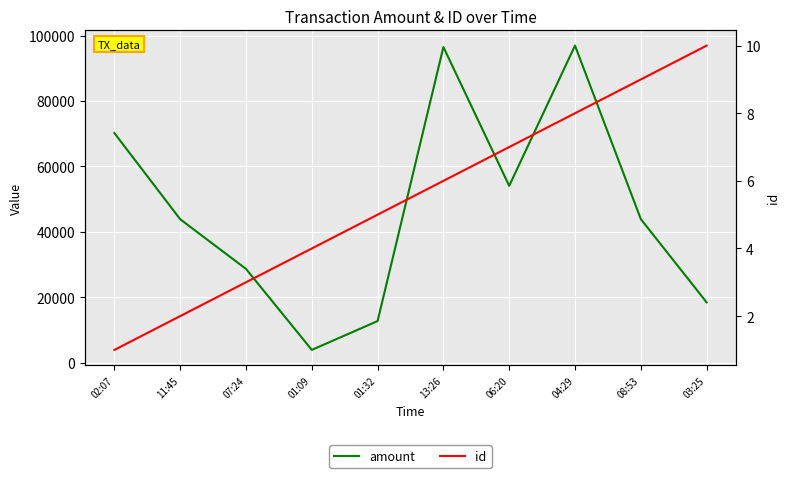

How many id values are between 3 and 8?

6